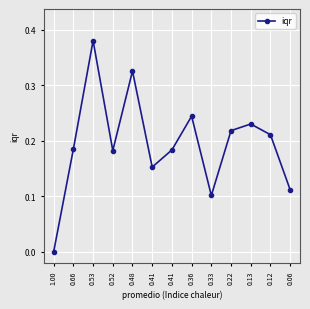

At which category does the chart reach its peak across all series?

0.53